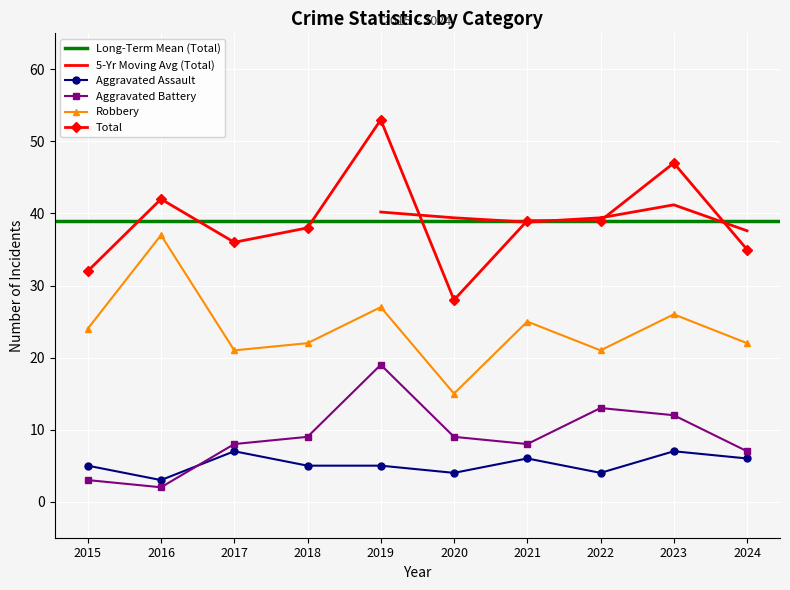

True or false: Aggravated Battery and Total cross at least once.

False